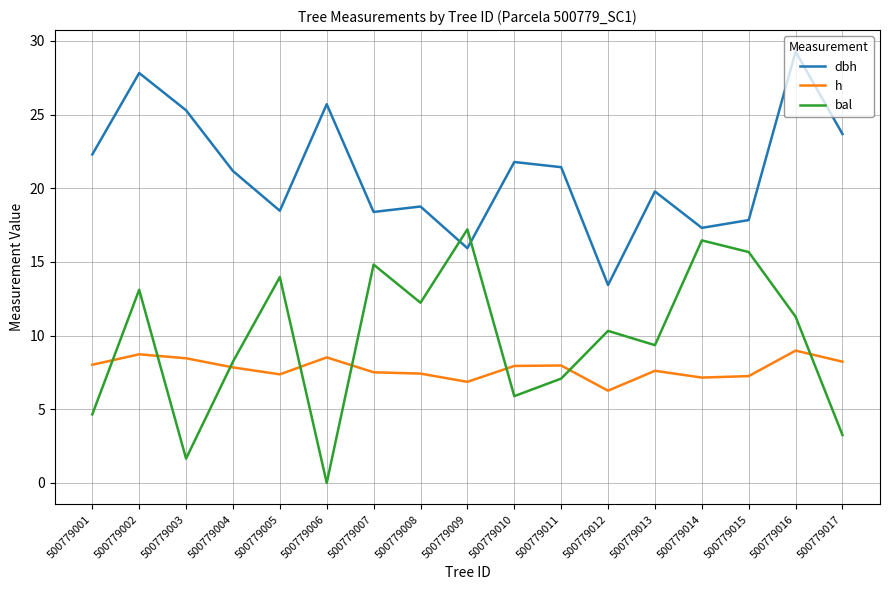

What is the greatest value displayed?

29.3